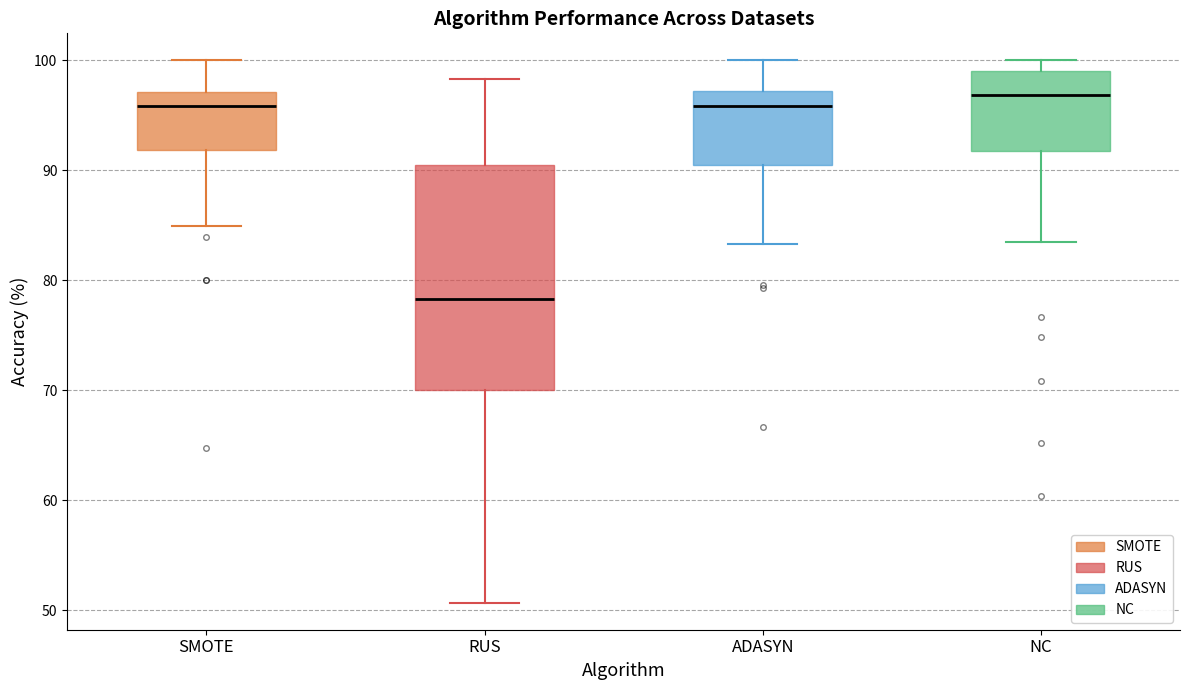

Which box has the lowest median line?

RUS